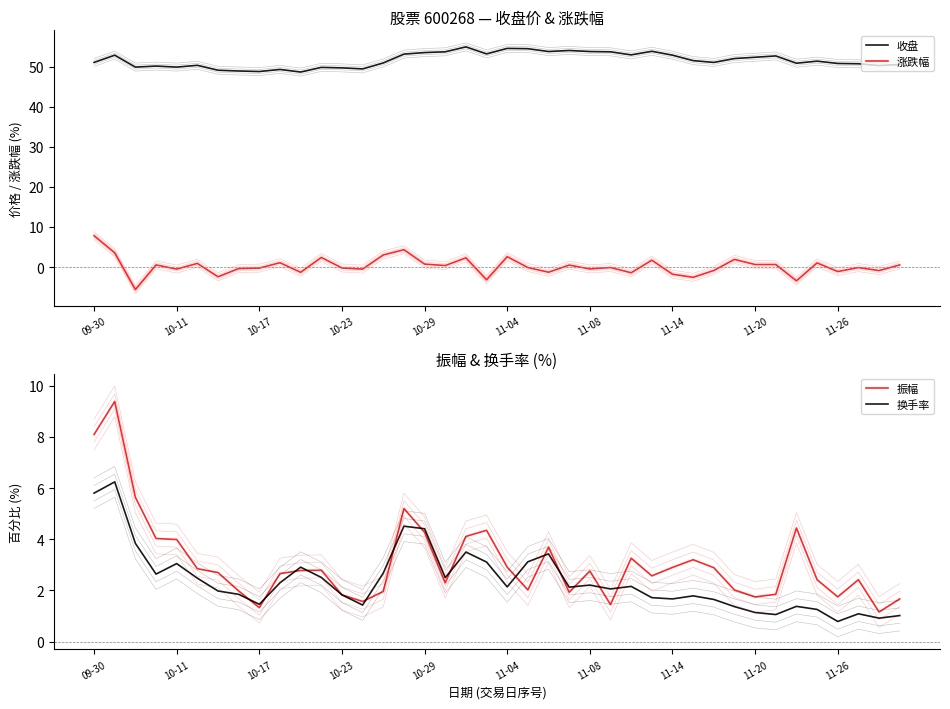

How many lines are shown in the chart?

4